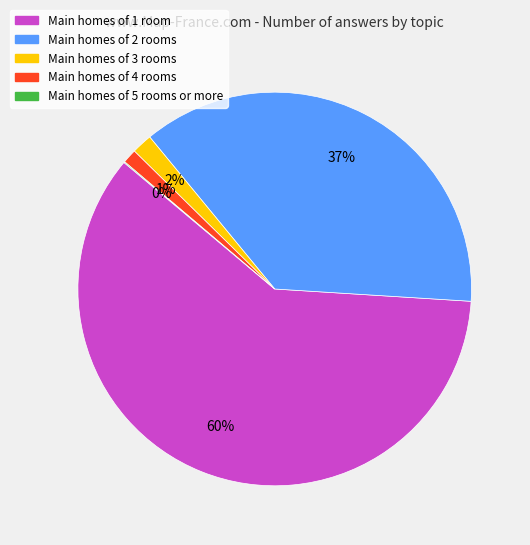

To the nearest percent, what is the average slice percentage?

20%